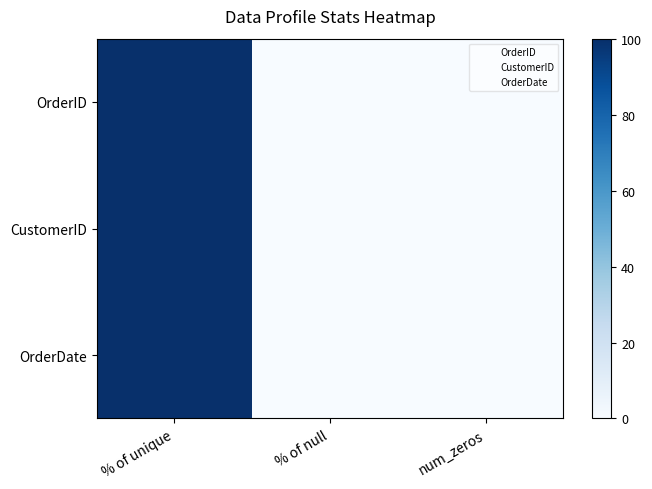

Between % of null and % of unique, which is larger?

% of unique